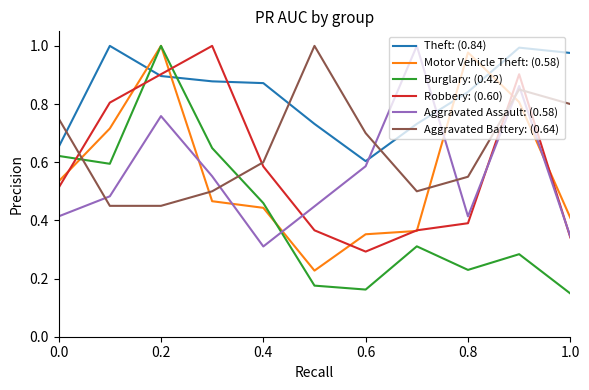

Does the chart have visible grid lines?

No